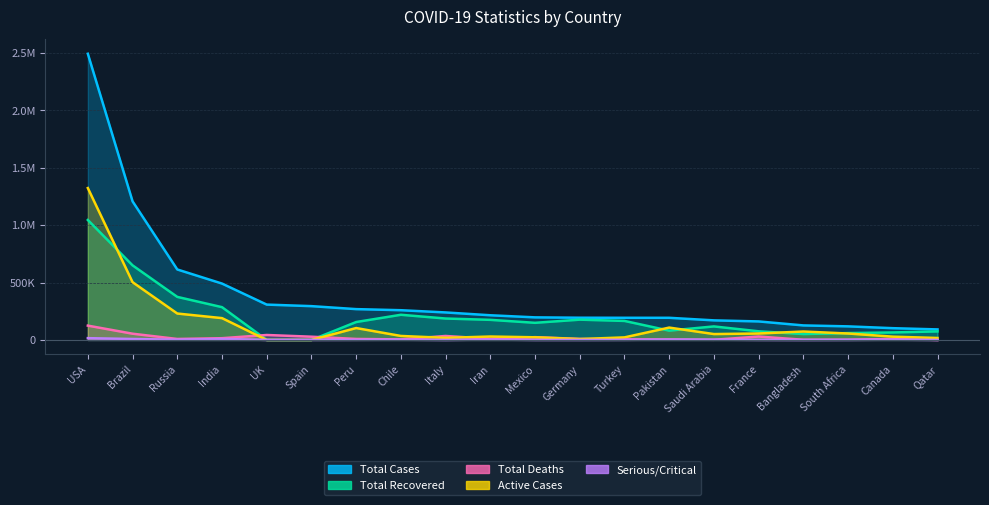

Count the number of categories in the chart.

20